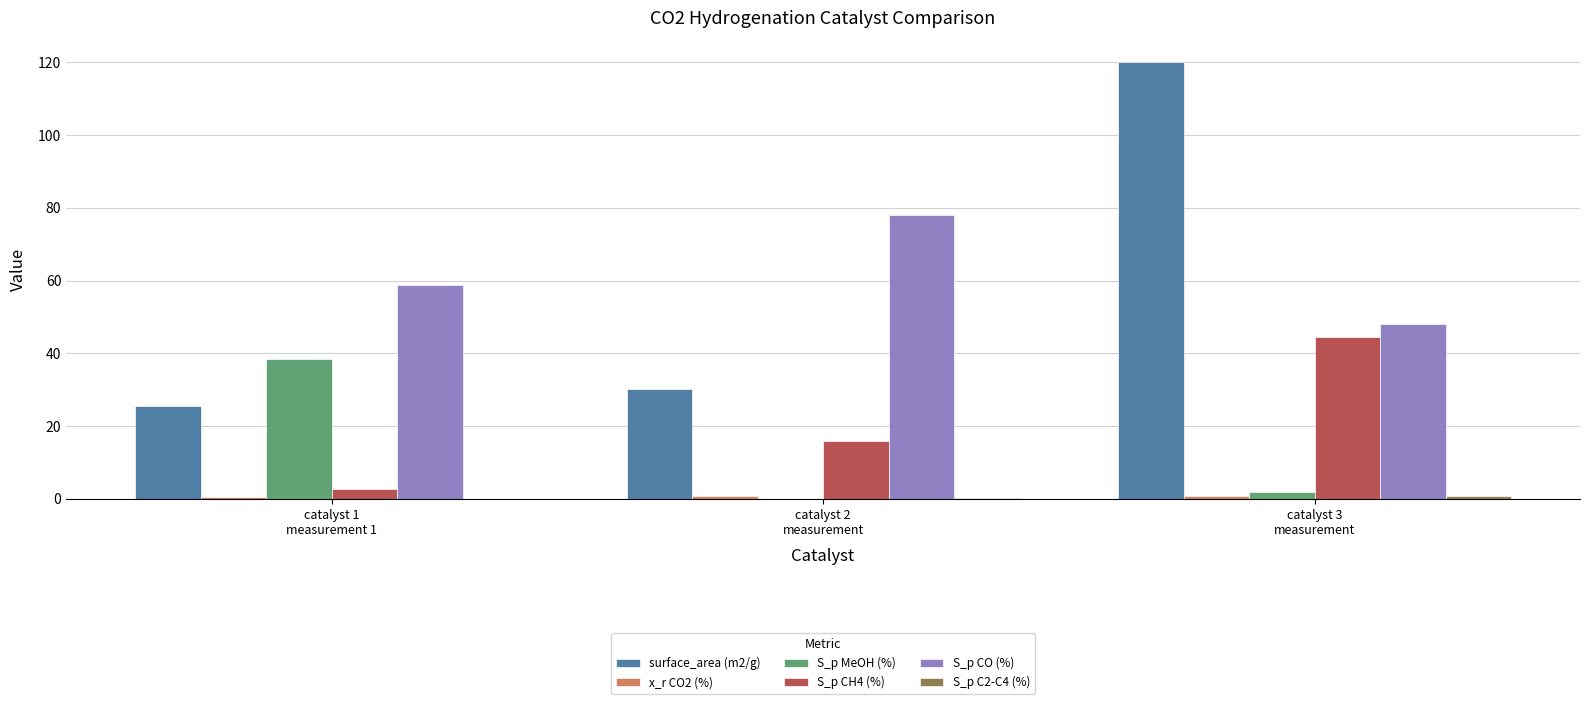

At which category does the chart reach its peak across all series?

catalyst 3
measurement